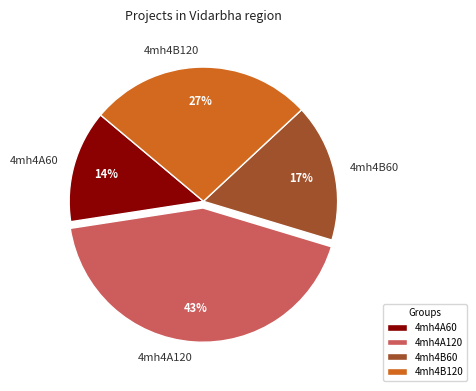

The 4mh4B120 slice represents 27% of the pie. True or false?

True